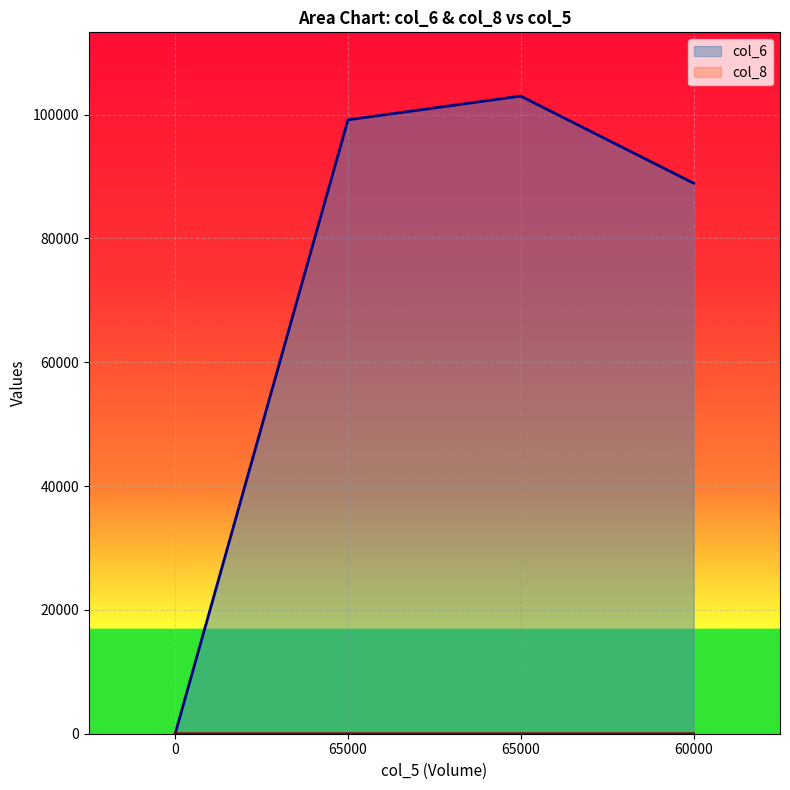

What is the label of the 3rd point from the right?

65000